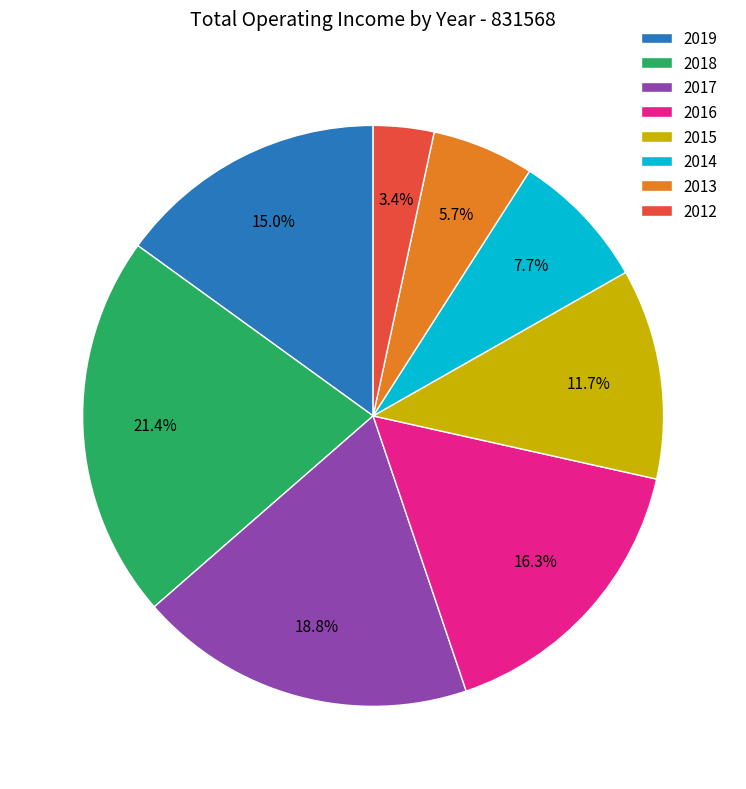

How many slices are in this pie chart?

8